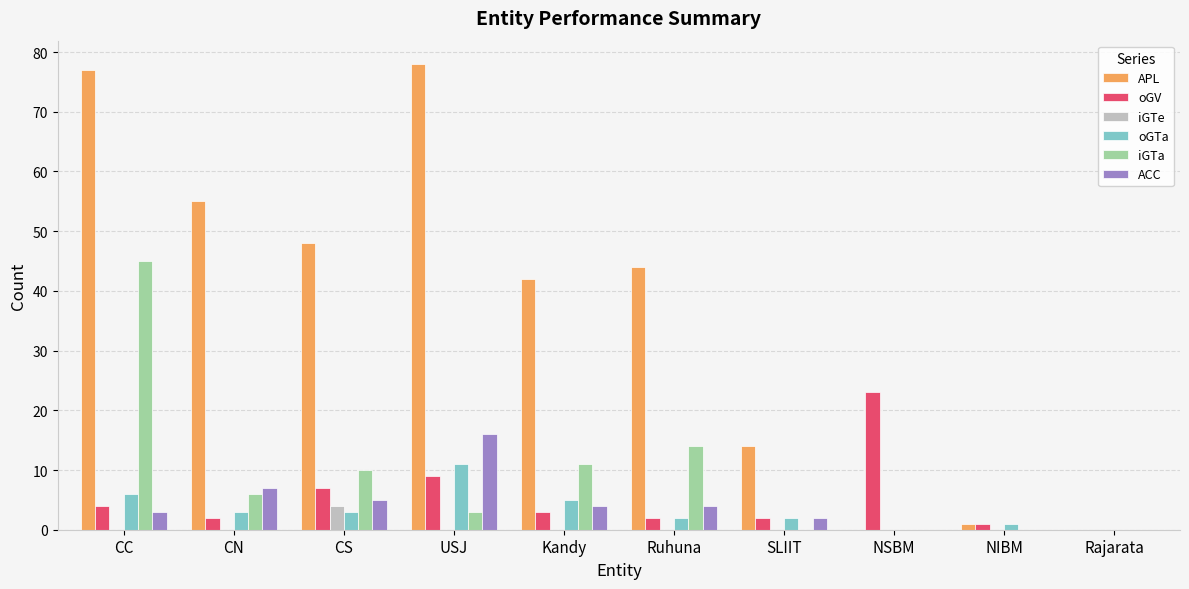

At which label is iGTa closest to 22?

Ruhuna